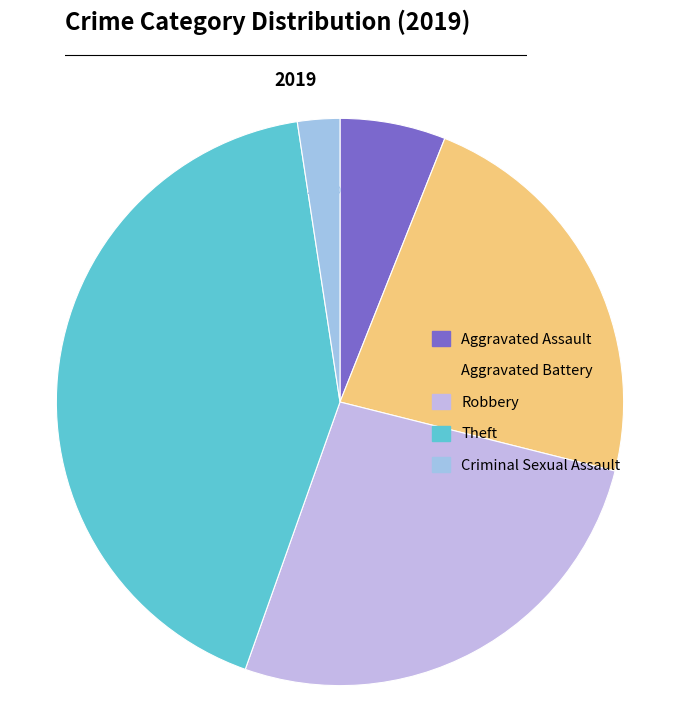

How many segments does this pie chart have?

5